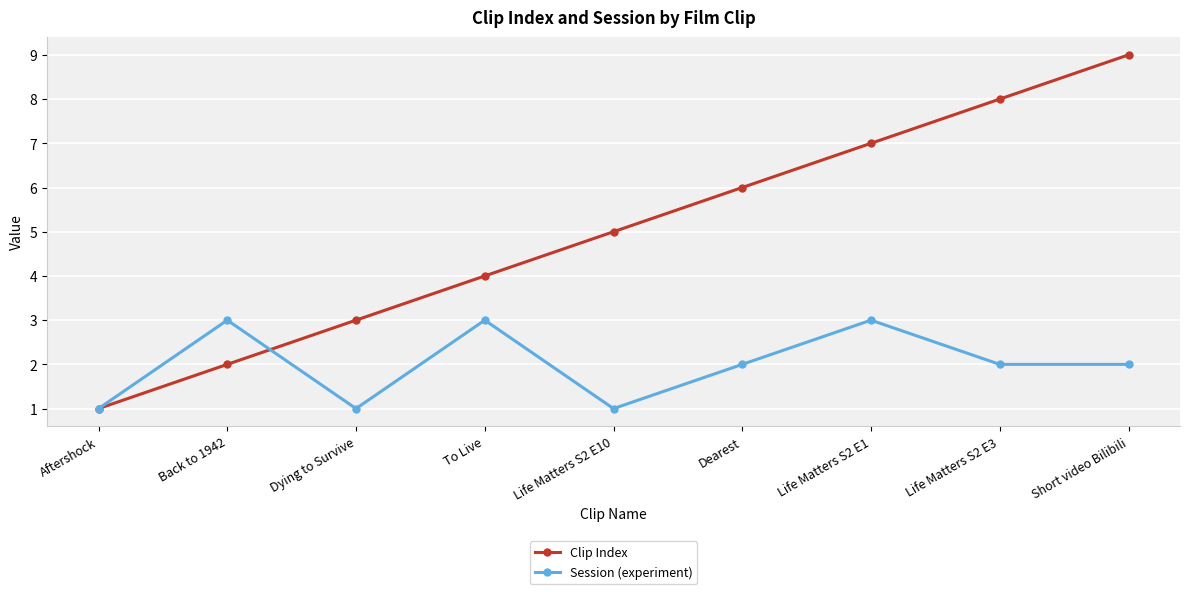

Which series has the widest spread of values?

Clip Index